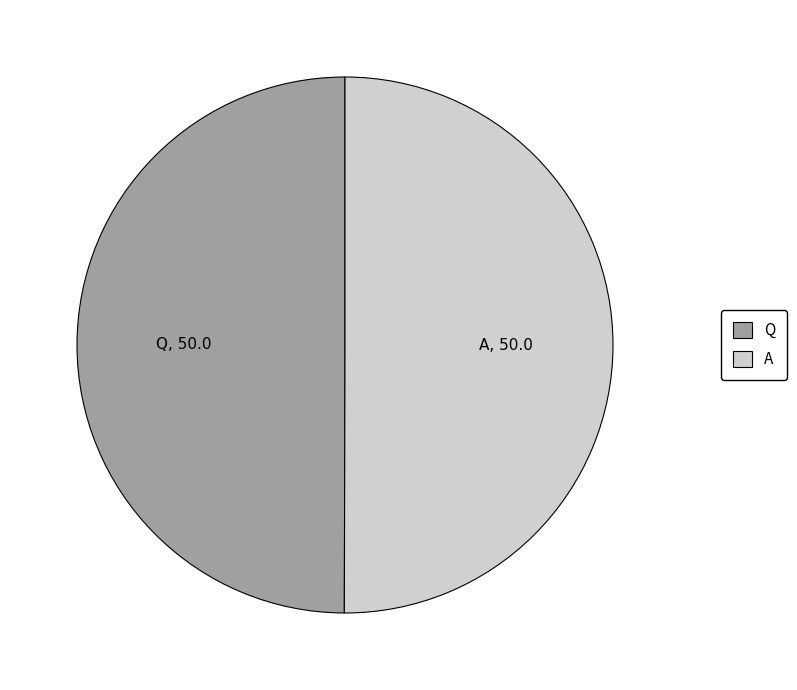

Do A and Q together represent more than half of the pie?

Yes